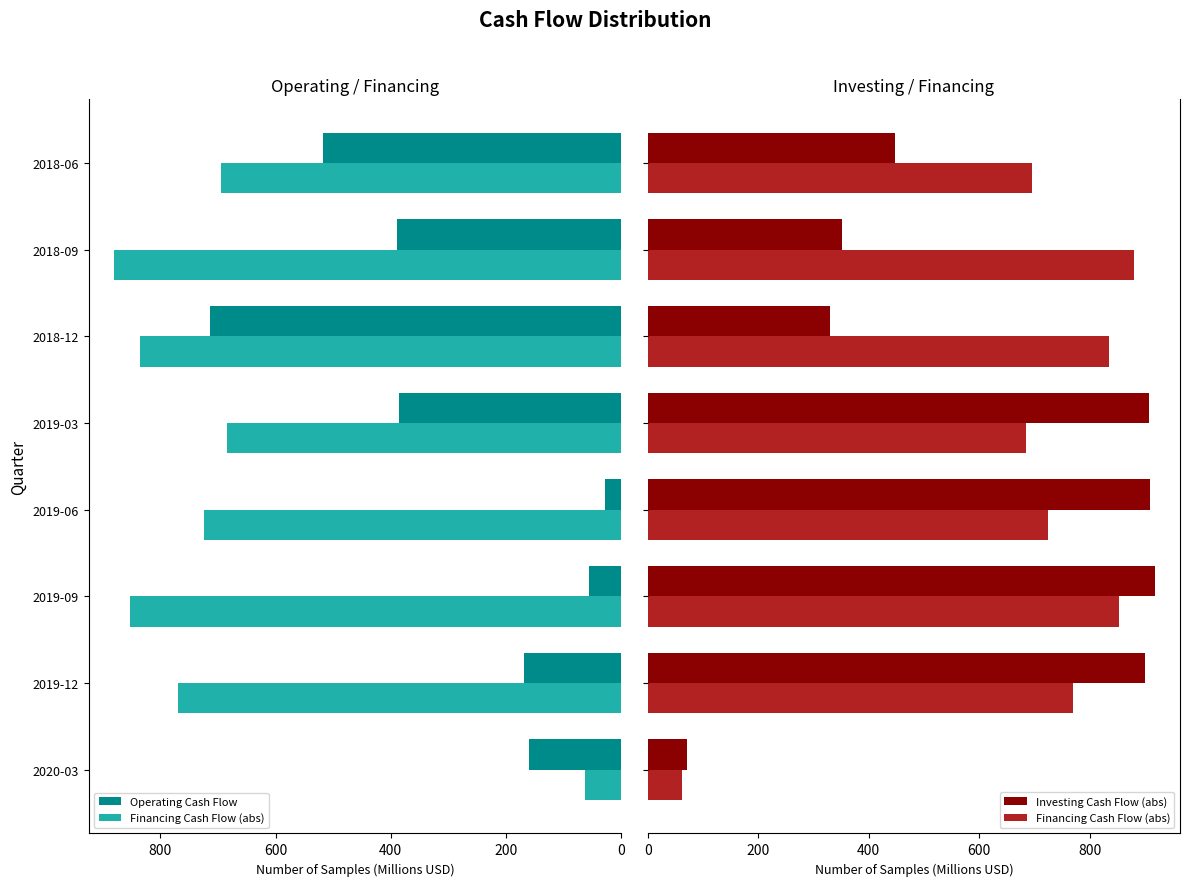

At how many categories does at least one series exceed 906?

3